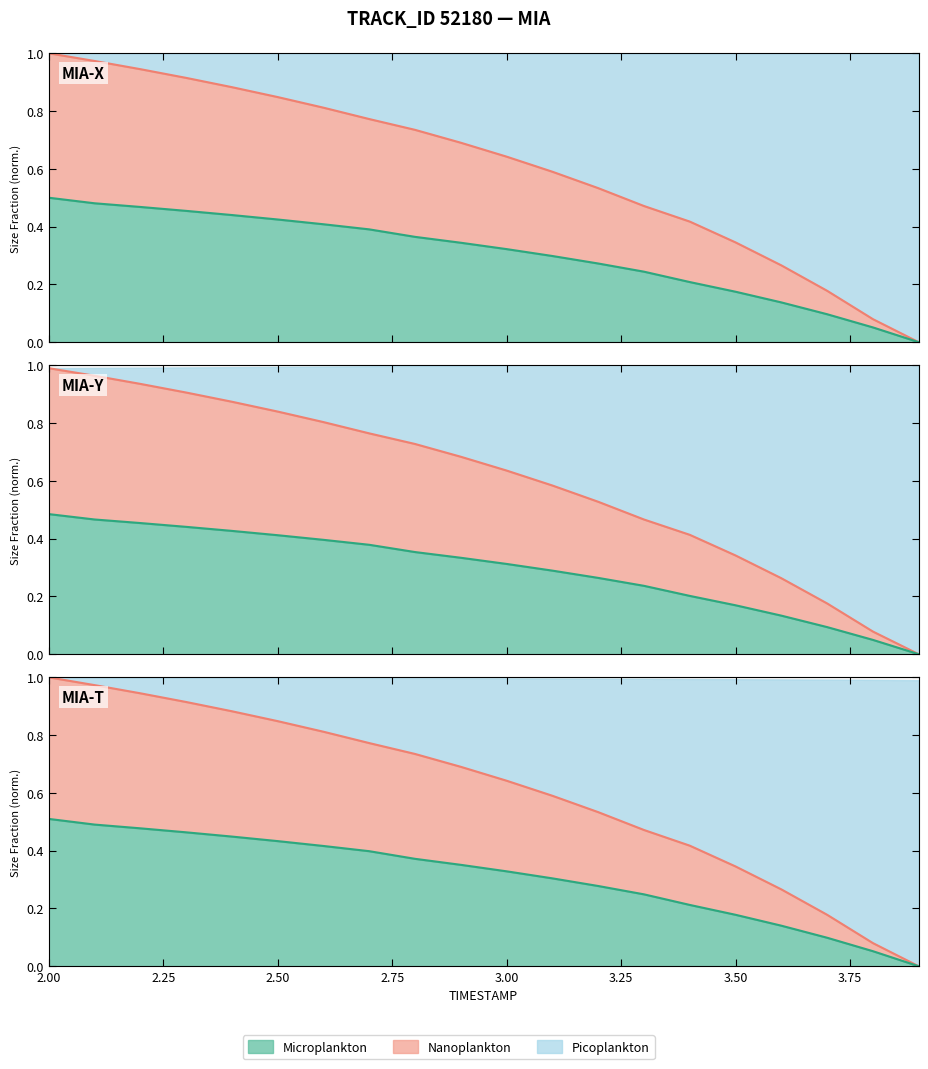

True or false: X and TIMESTAMP intersect in this chart.

False